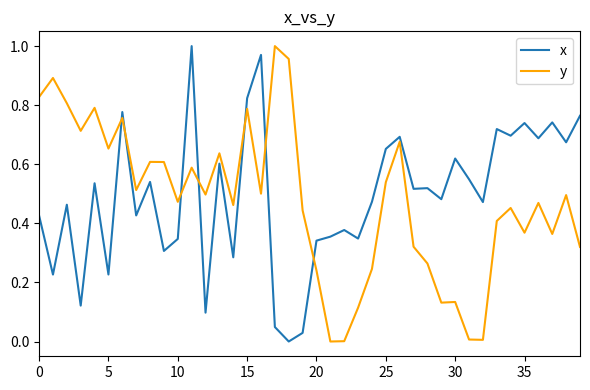

How many times do y and x cross each other?

7